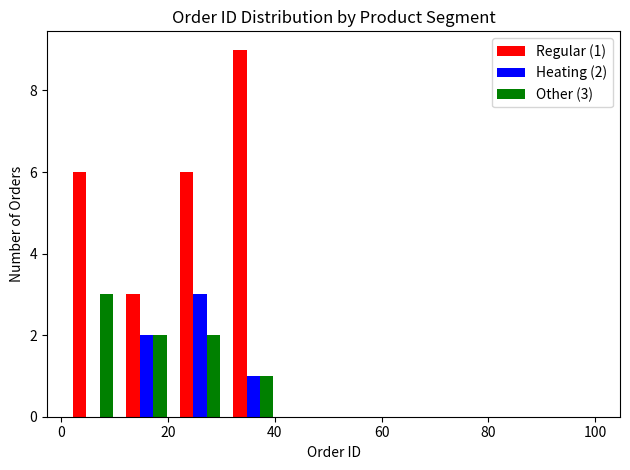

In the Other (3) series, which range on the x-axis has the tallest bar?

1 to 11